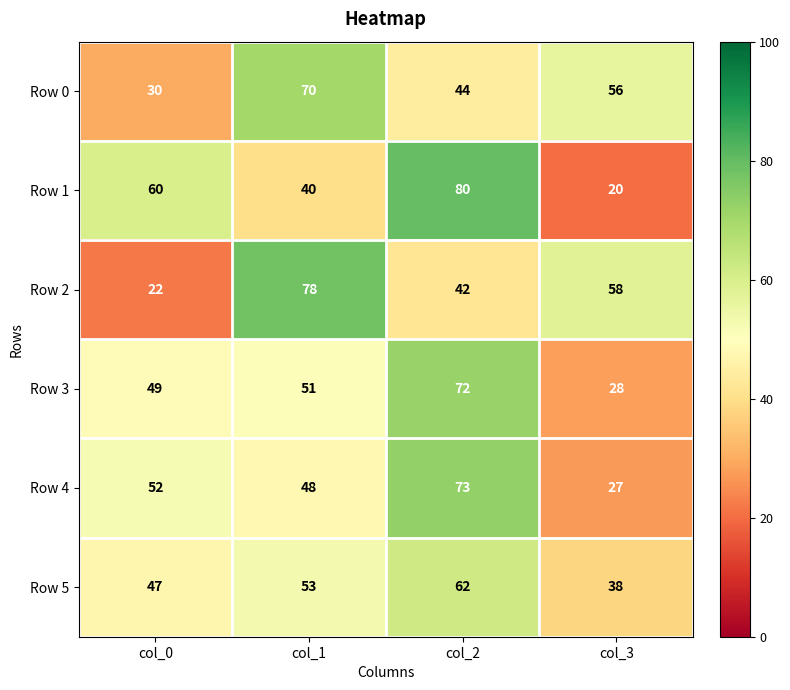

What is the sum of the Row 2 values at col_1 and col_0?

100